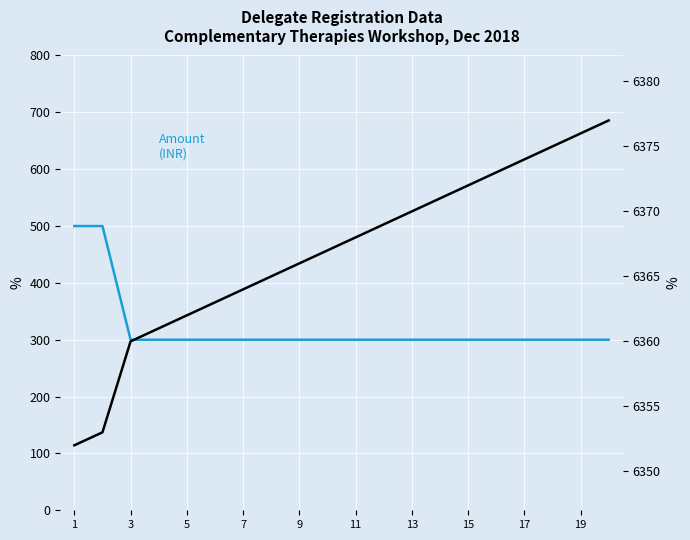

What is the value of the Amount (INR) point at the 4th from the left?

300